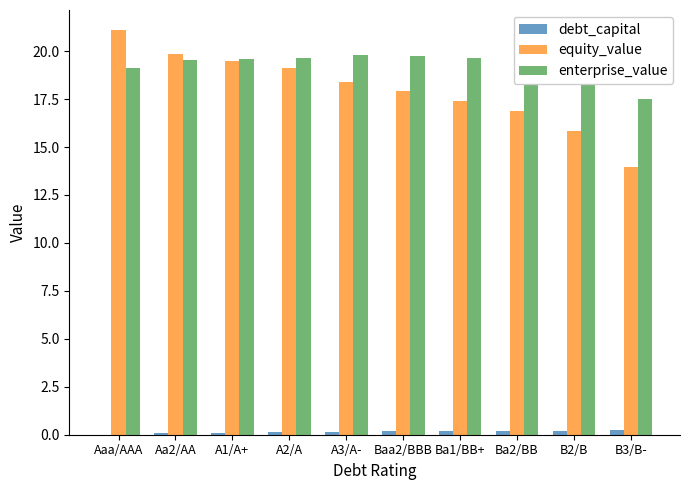

At which category does the chart reach its peak across all series?

Aaa/AAA